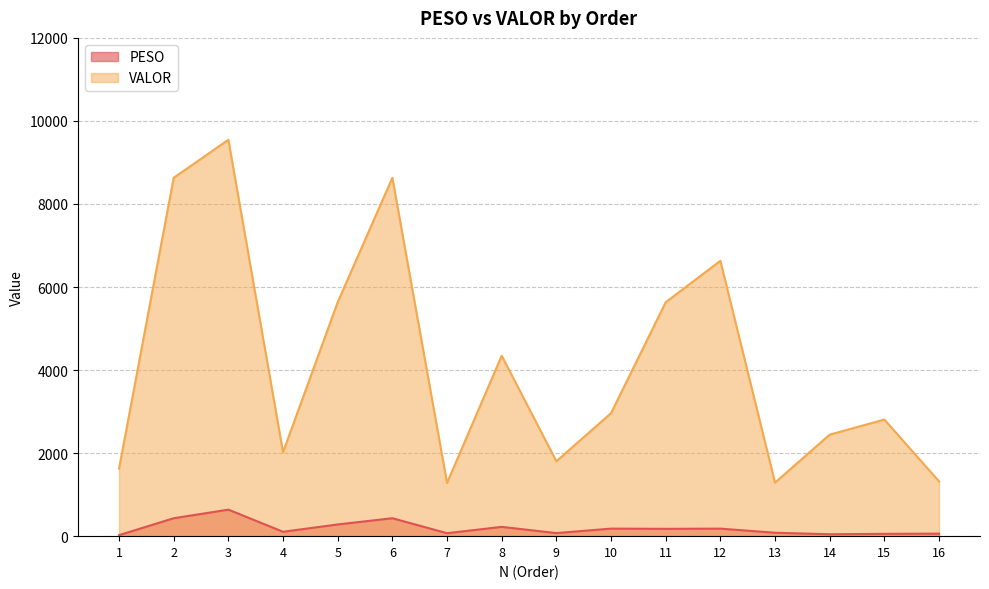

What is the value of the VALOR point at the 16th from the left?

1320.6